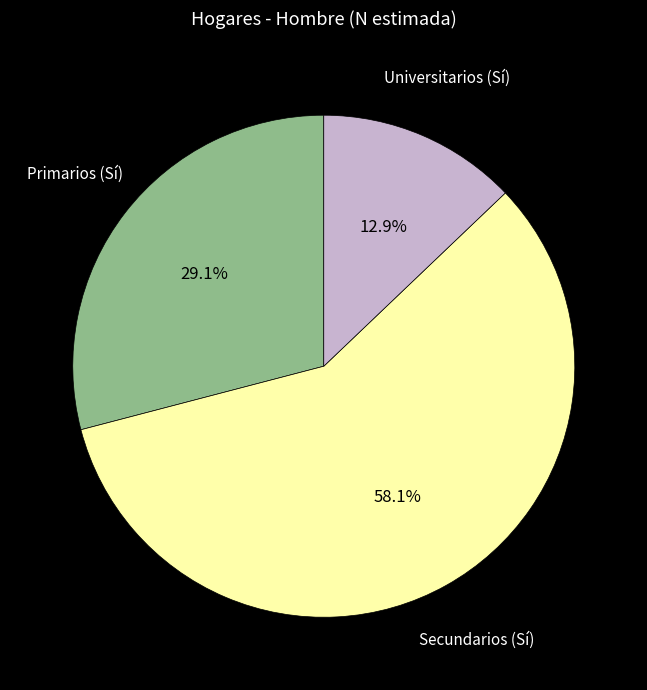

How many segments does this pie chart have?

3